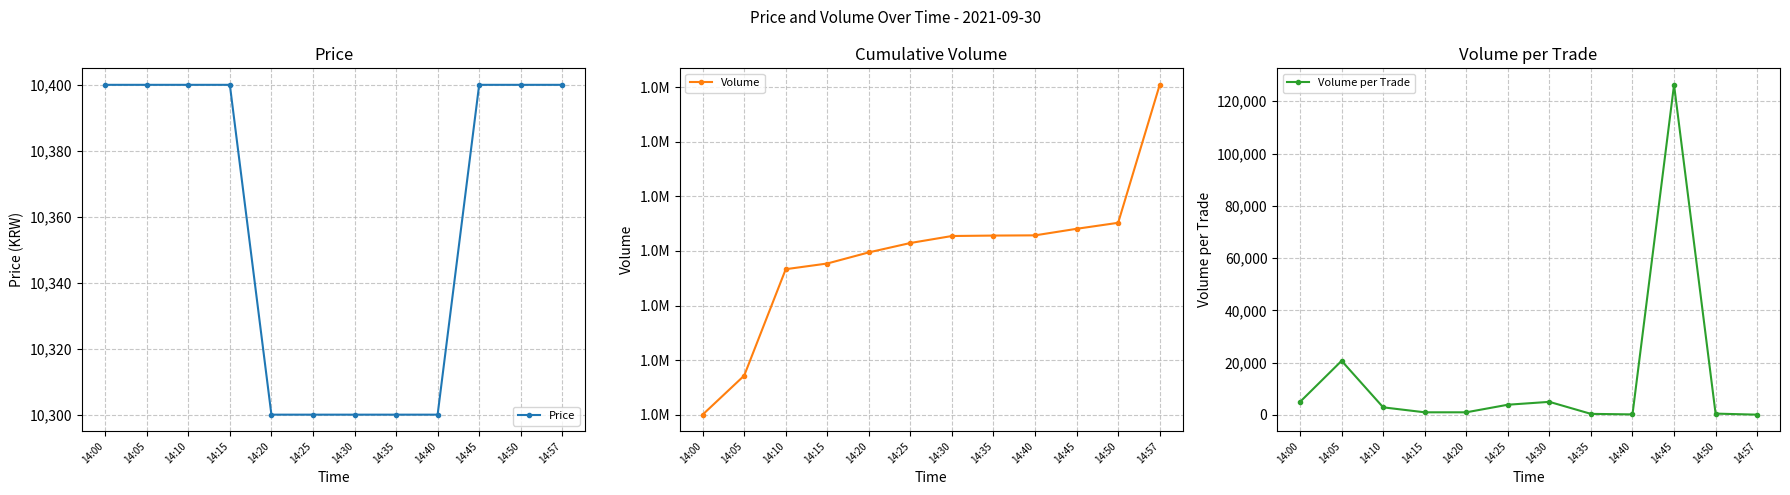

Which series has the widest spread of values?

Volume